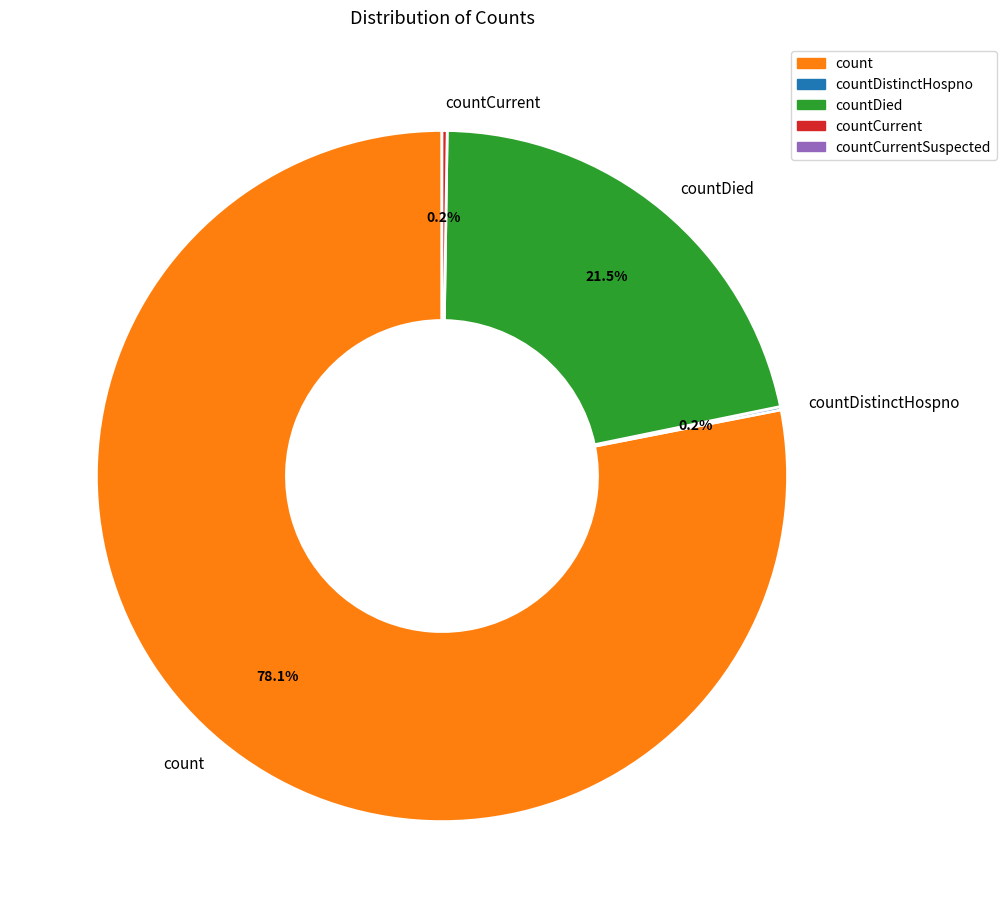

To the nearest percent, what is the average slice percentage?

25%